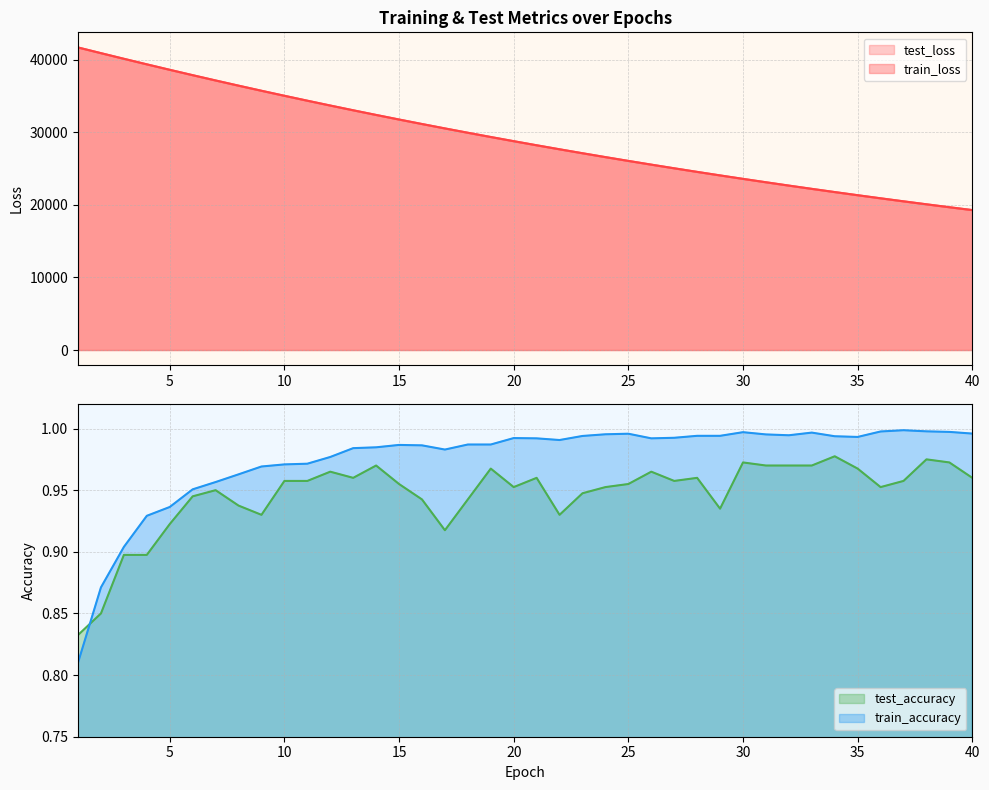

Is the value of test_loss at 27 greater than the value of train_loss at 6?

No